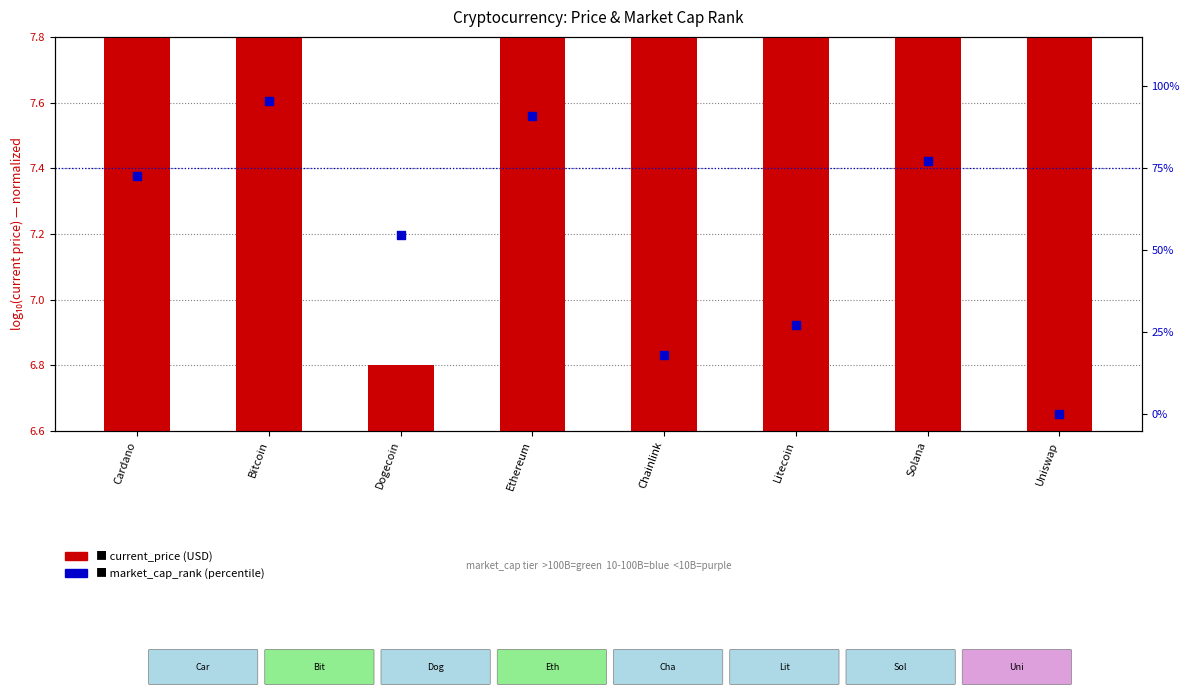

Which series contains the lowest Y value?

market_cap_rank